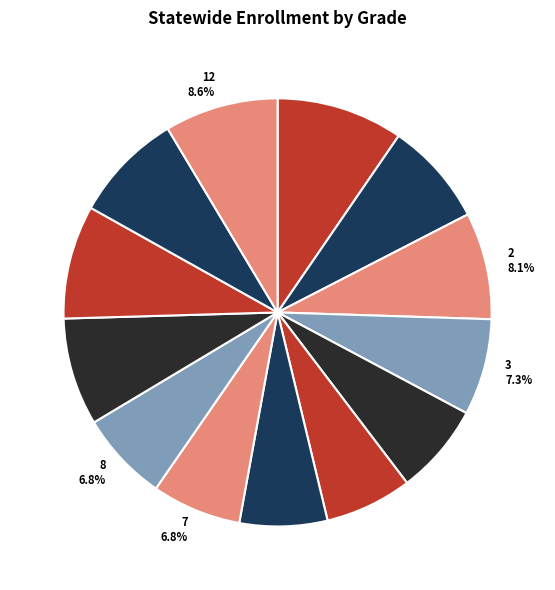

What is the ratio of the value at 8 6.8% to the value at 11 8.3%?

0.8